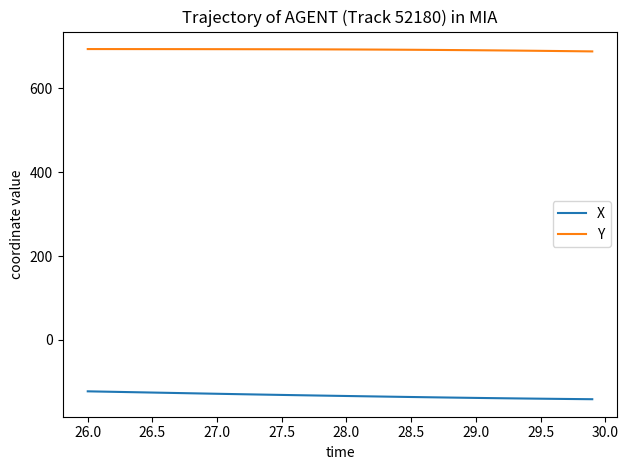

True or false: Y and X intersect in this chart.

False